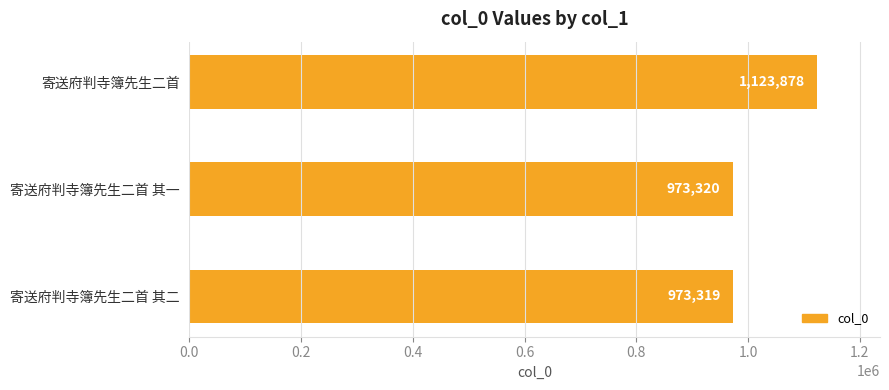

Reading bottom to top, transcribe all the data shown in this chart.

973319	973320	1123878